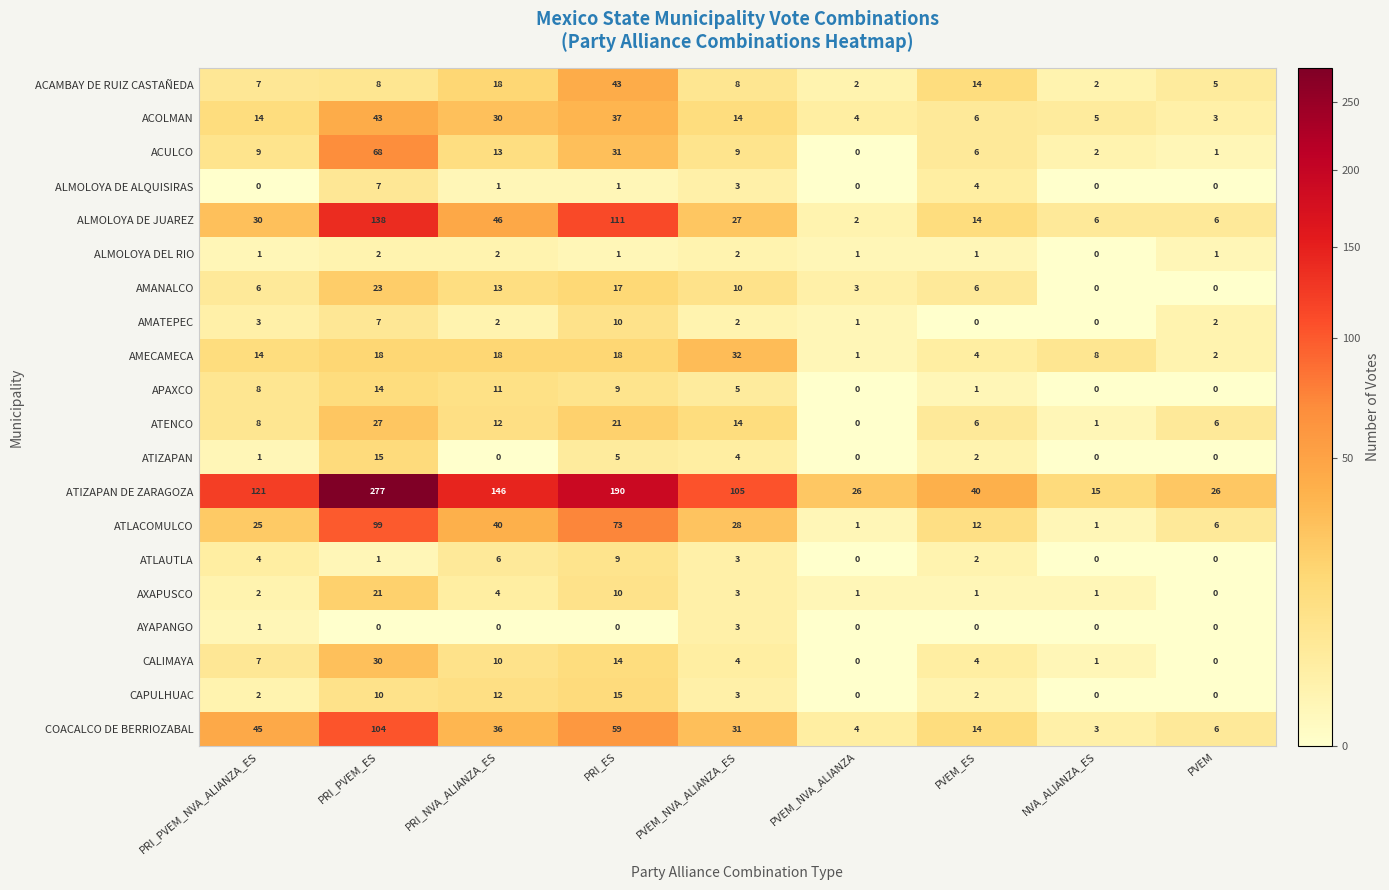

What is the spread (max minus min) of values at PRI_NVA_ALIANZA_ES?

146